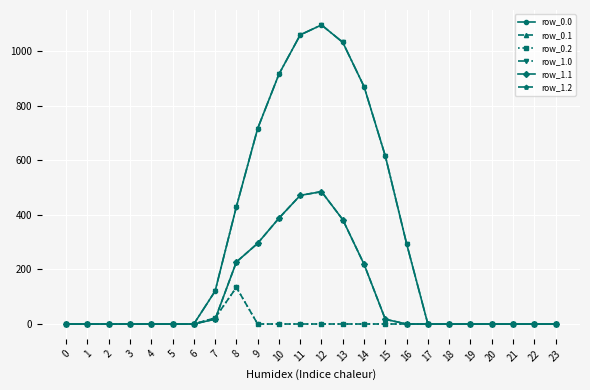

True or false: row_0.0 has more than 1 interior local peaks.

False